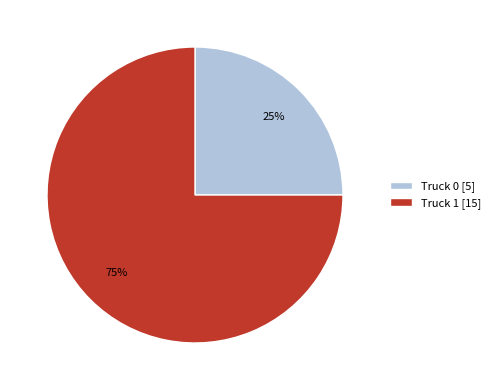

Is the sum of Truck 0 [5] and Truck 1 [15] greater than half?

Yes